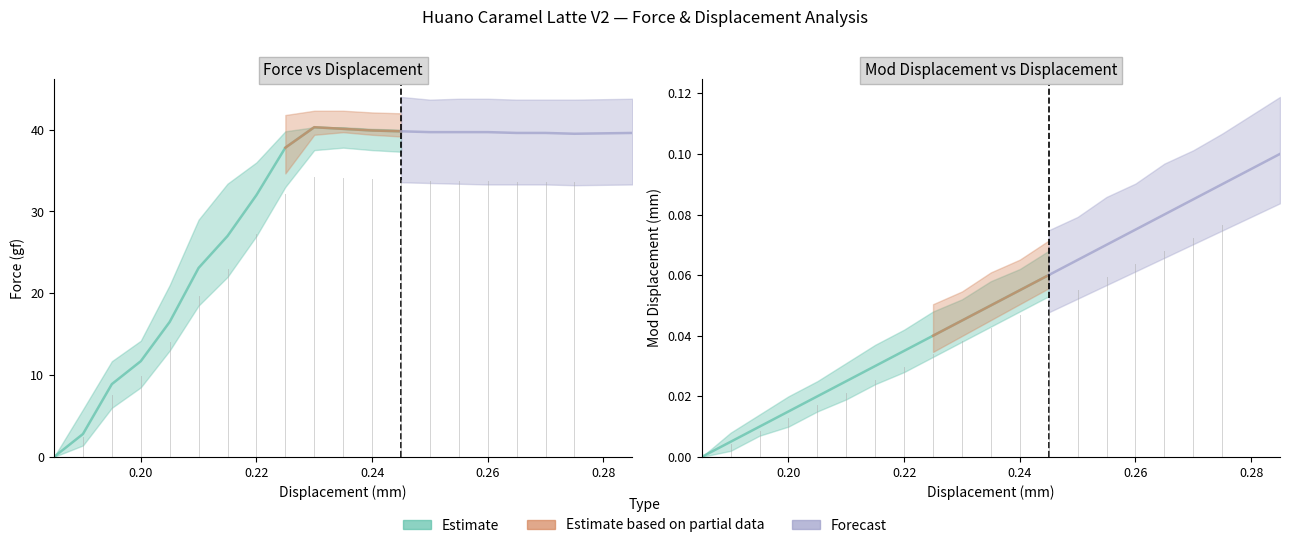

At how many categories does at least one series exceed 9?

18